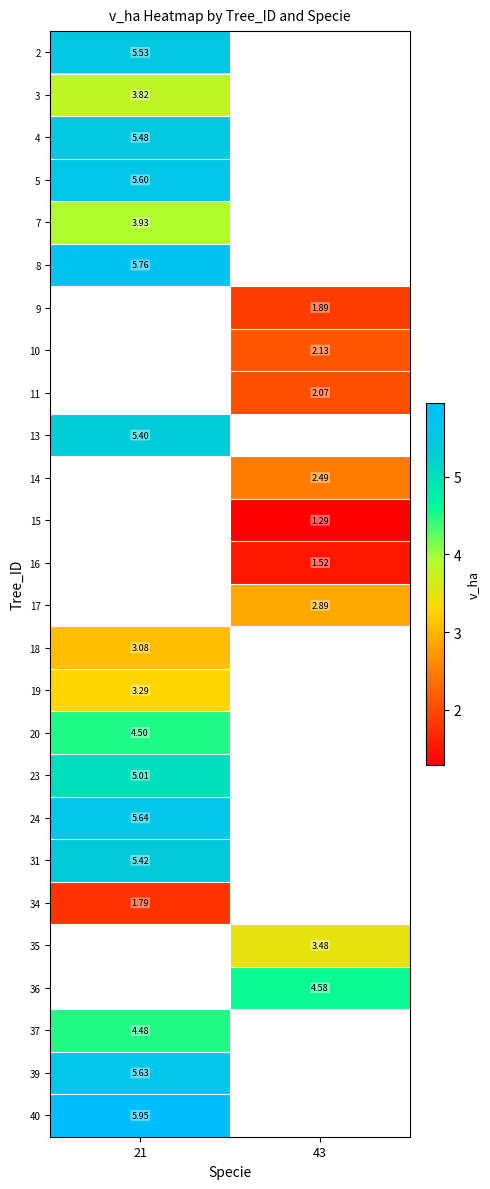

The value of row_3 at 21 is 5.6. True or false?

True